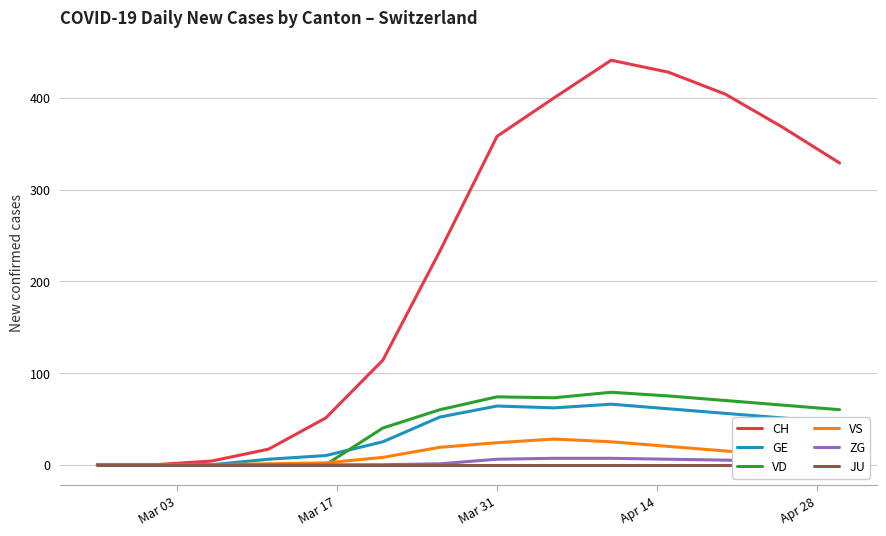

What is the highest value of the GE series?

66